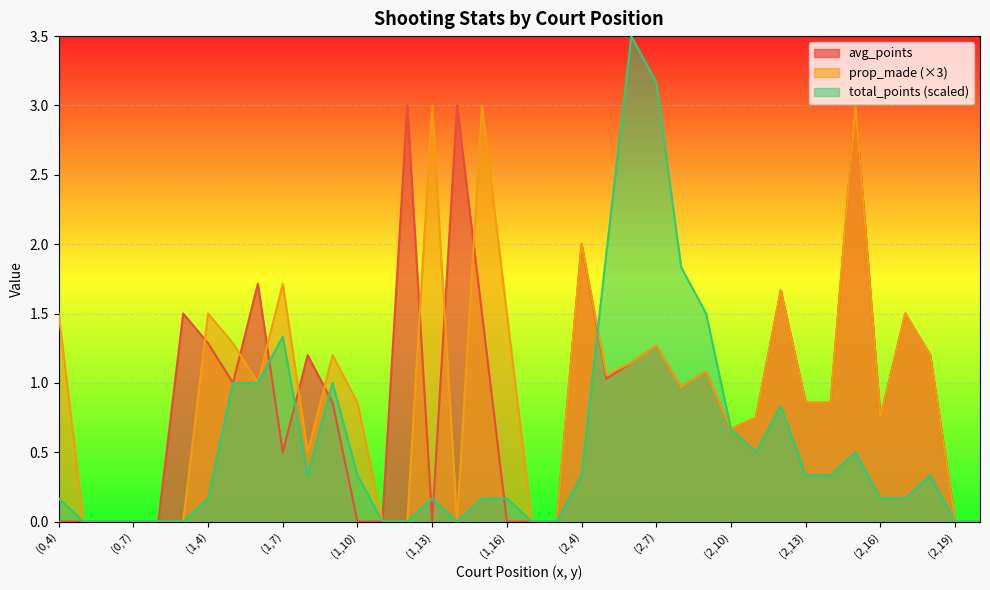

At which label does total_points reach its peak?

(2,6)